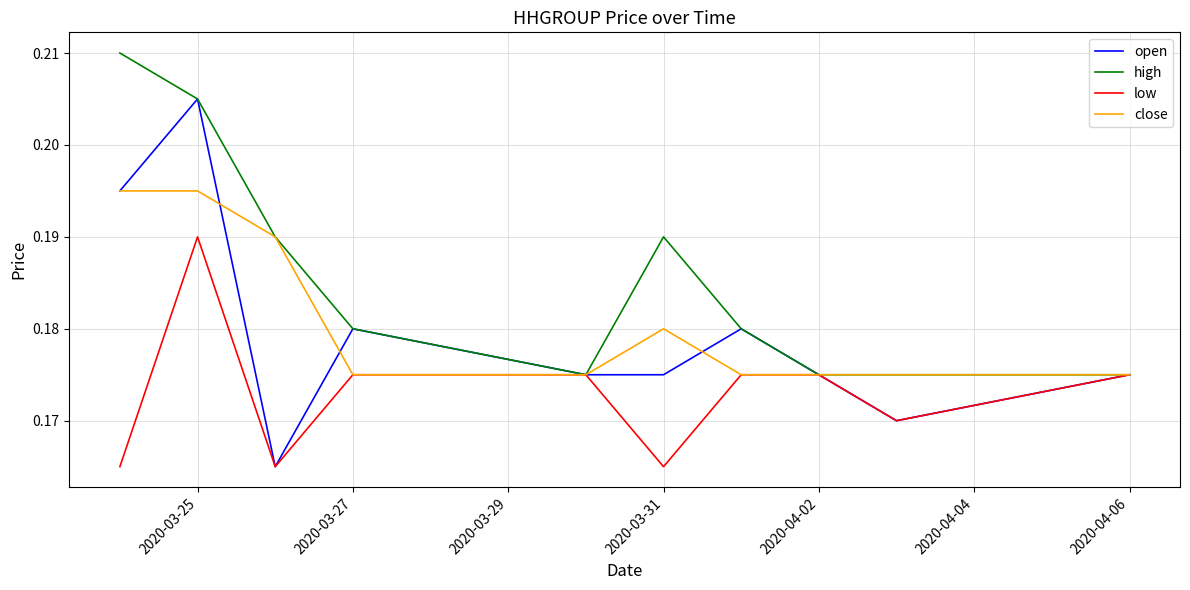

List the series in order of their peak value, highest first.

high, open, close, low